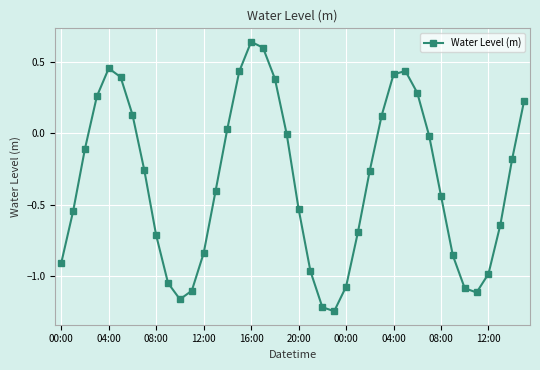

Does the chart display data point markers on the line(s)?

Yes